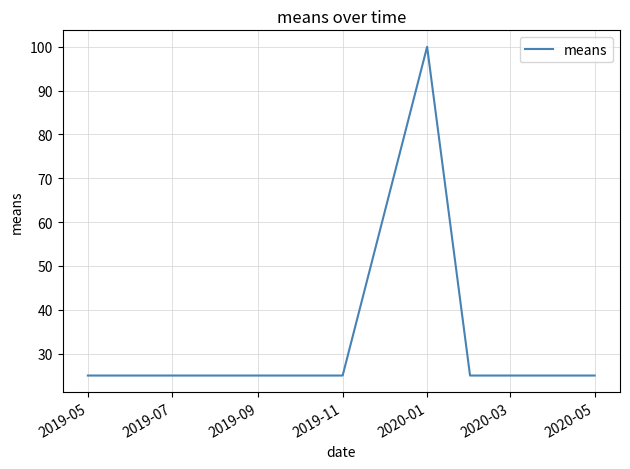

What is the average value?

38